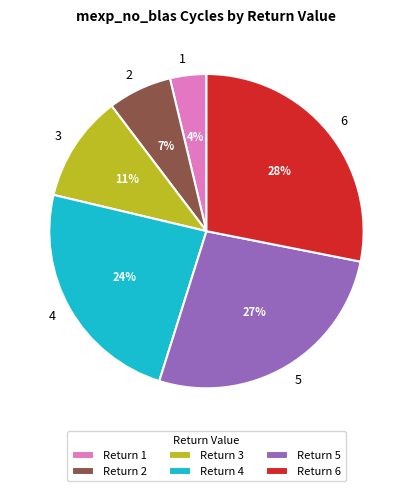

Is there a majority slice in this chart?

No